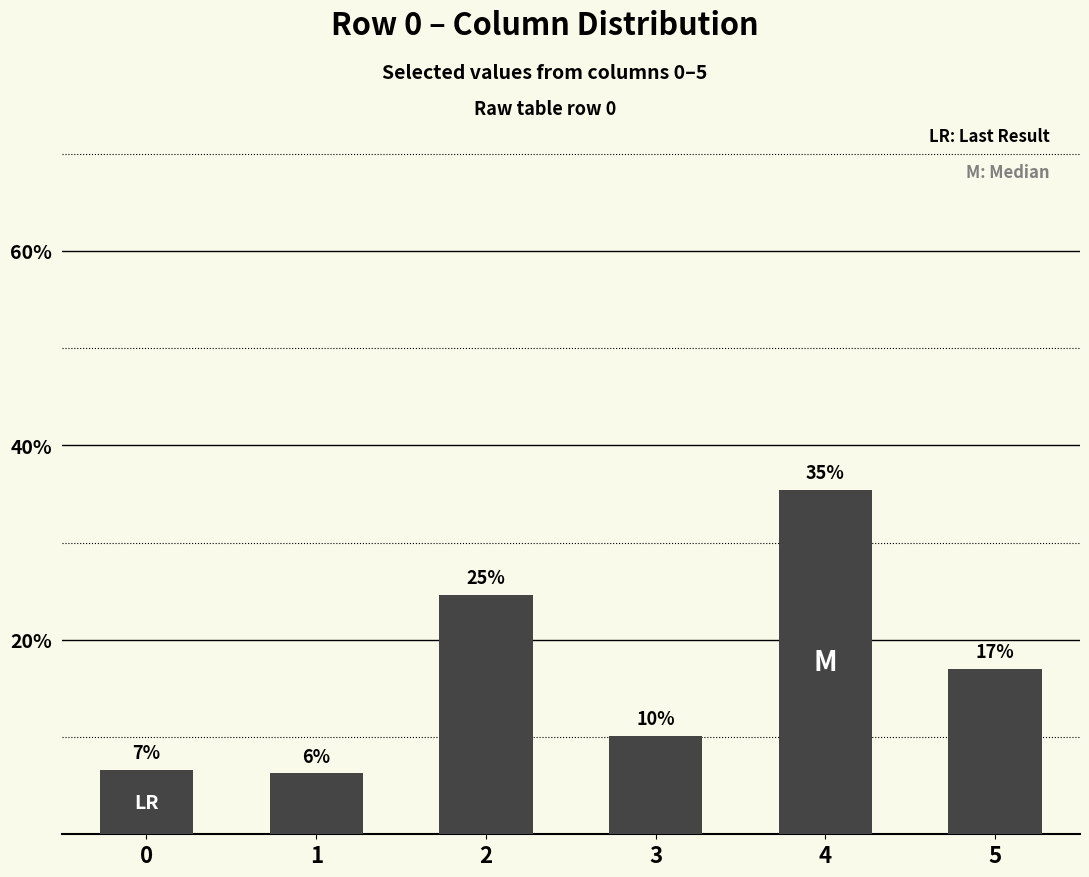

Does the chart contain stacked bars?

No